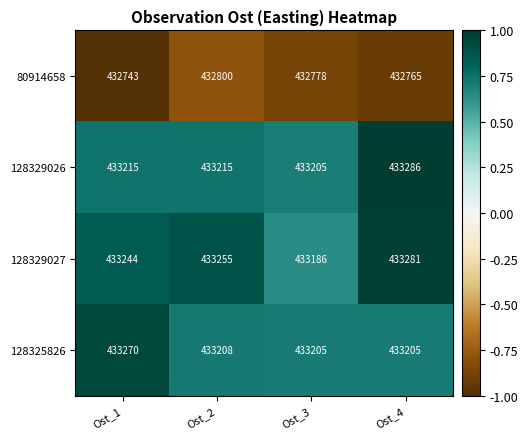

How many data points does each series have?

4